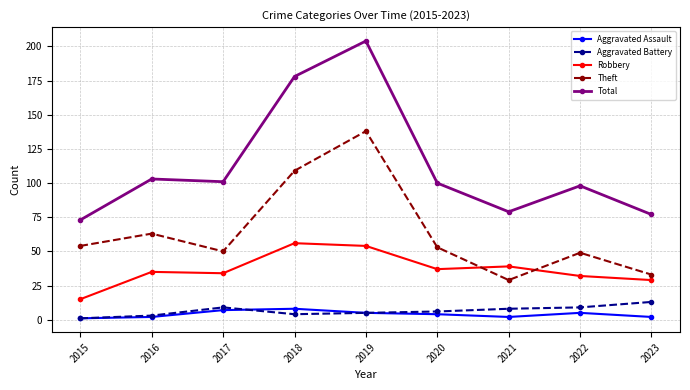

What is the greatest value displayed?

204